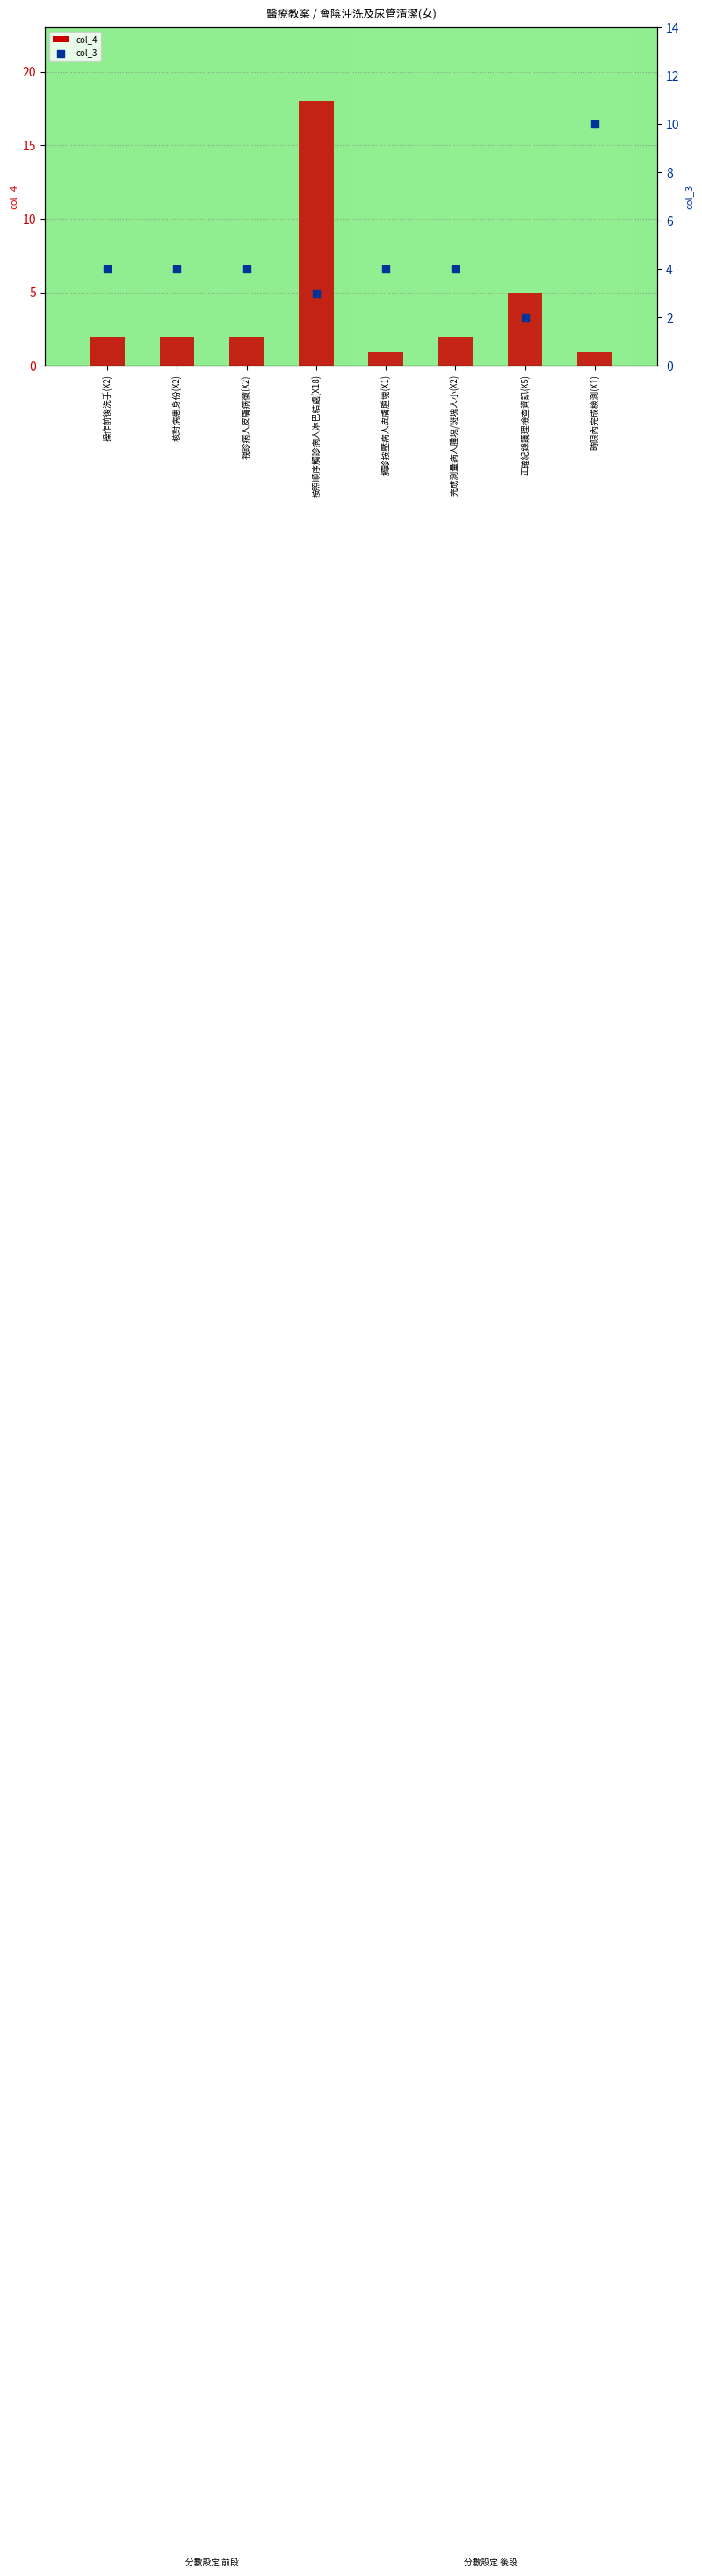

Which series has the largest total across all categories?

col_3